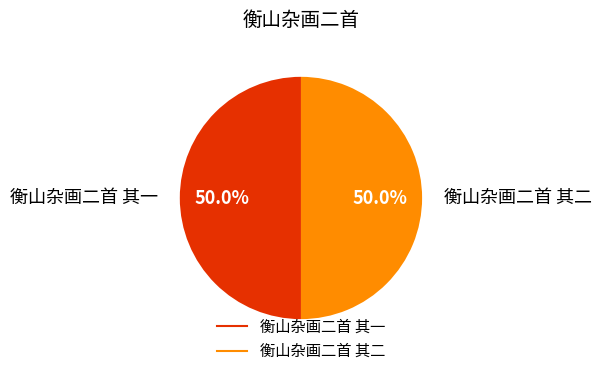

To the nearest percent, what percentage of the pie is 衡山杂画二首 其一?

50%